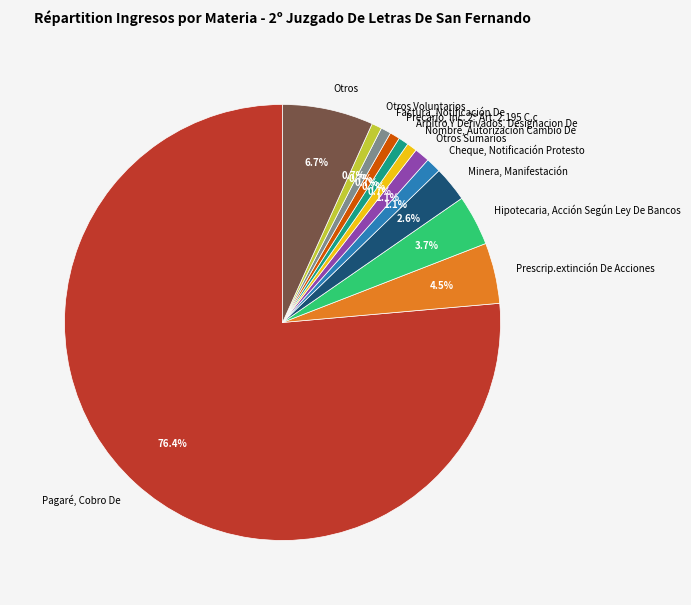

What portion of the pie excludes Hipotecaria, Acción Según Ley De Bancos?

96.3%